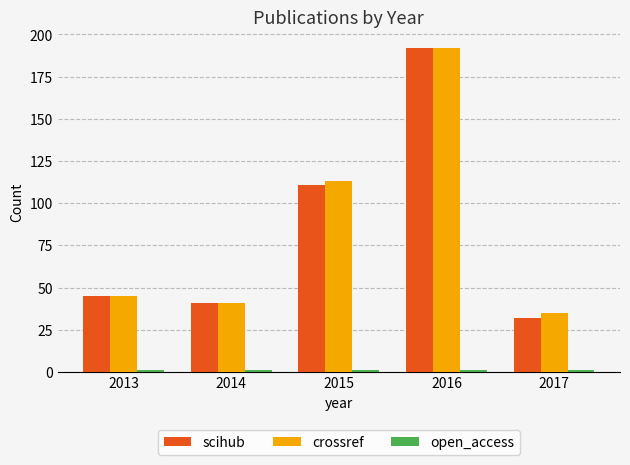

Are the bars grouped side by side (vs. stacked)?

Yes